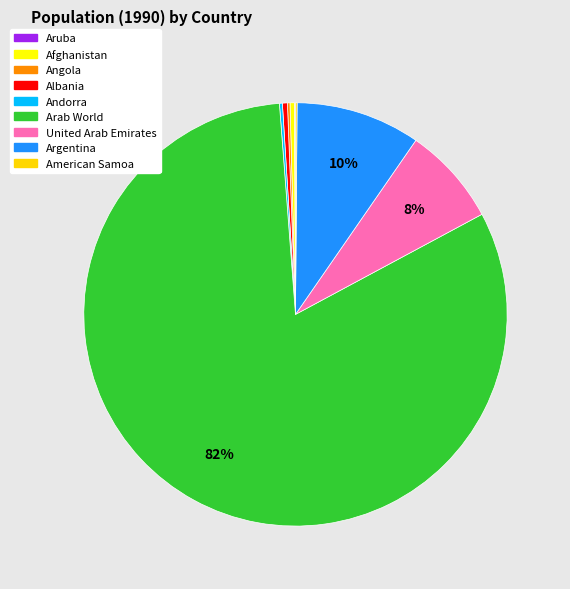

Between Afghanistan and Aruba, which is larger?

Afghanistan